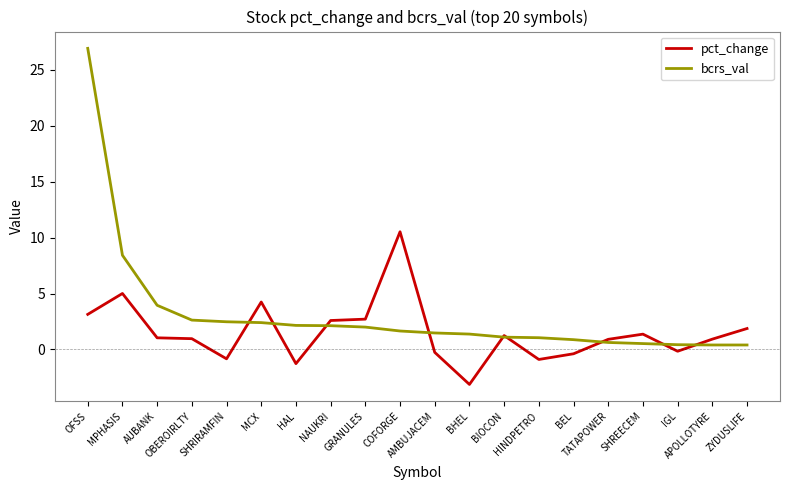

At AMBUJACEM, list the series in order from largest to smallest.

bcrs_val, pct_change